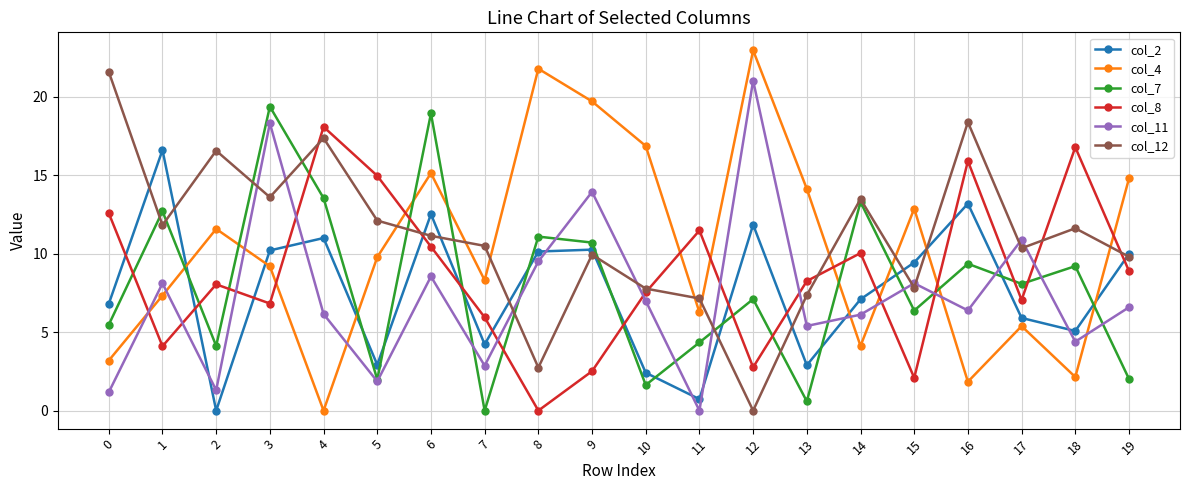

Is the value of col_11 at 10 greater than the value of col_12 at 18?

No